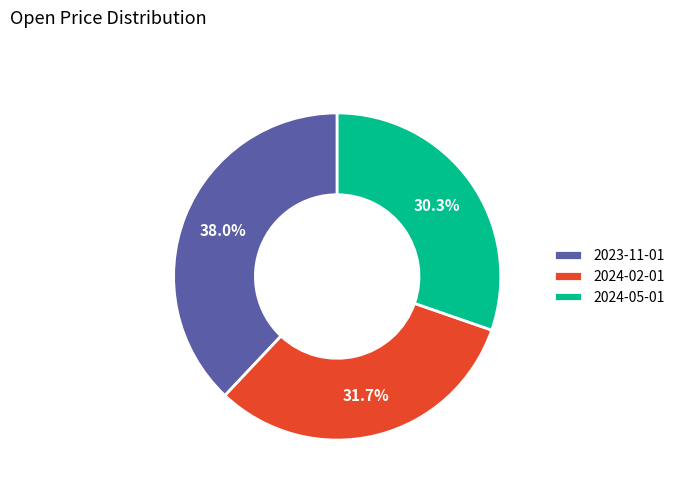

Between 2023-11-01 and 2024-05-01, which is larger?

2023-11-01